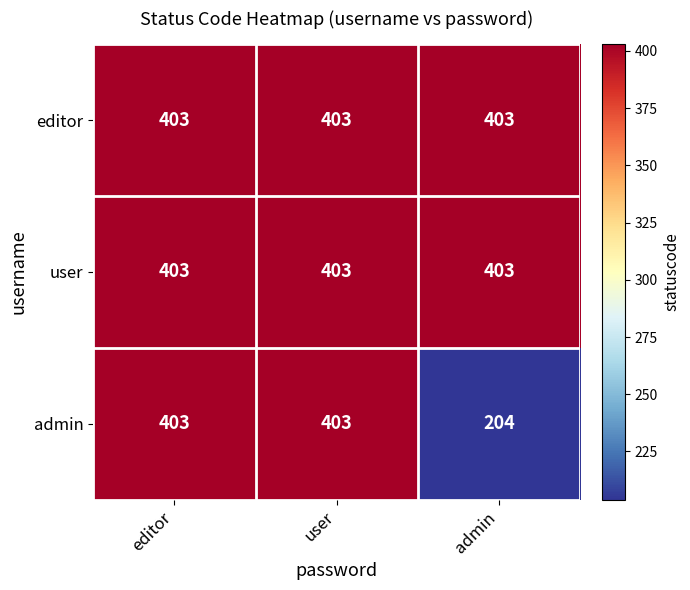

What is the approximate value of admin at admin, to the nearest 10?

200